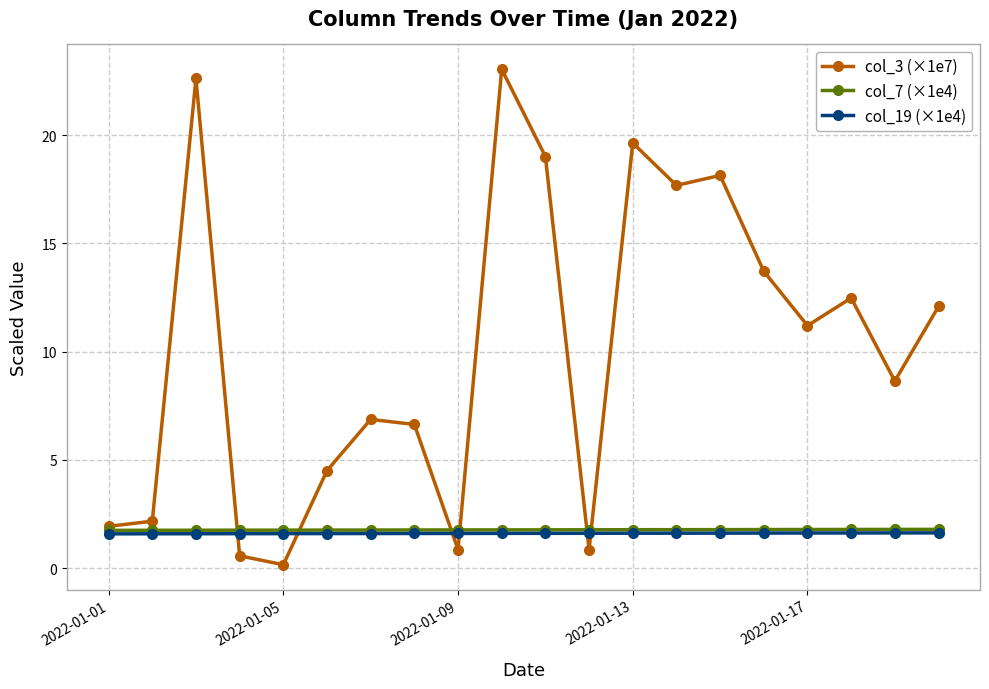

What are all the series names shown in the legend?

col_3 (×1e7), col_7 (×1e4), col_19 (×1e4)